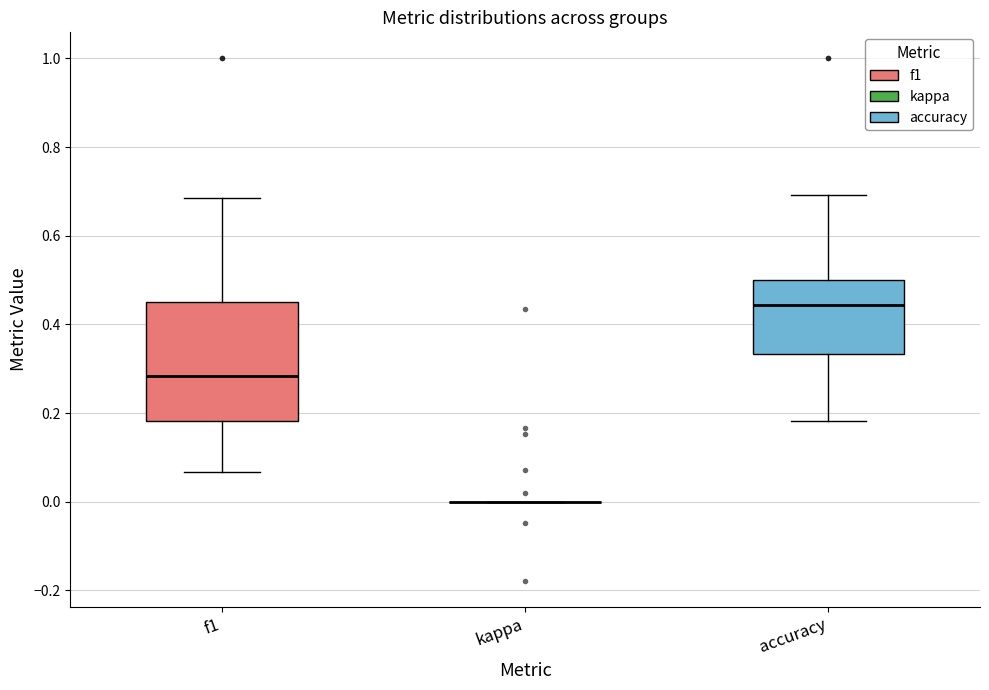

Reading left to right, transcribe this box plot: for each box, give where its median line is, the range the box spans, and where its two whiskers end, as read against the y-axis. The values are not printed on the chart, so give them approximately, as read against the axis.

f1: median 0.28, box 0.18 to 0.46, whiskers 0.06 to 0.68
kappa: box collapsed to a line at 0.00, whiskers 0.00 to 0.00
accuracy: median 0.44, box 0.34 to 0.50, whiskers 0.18 to 0.70